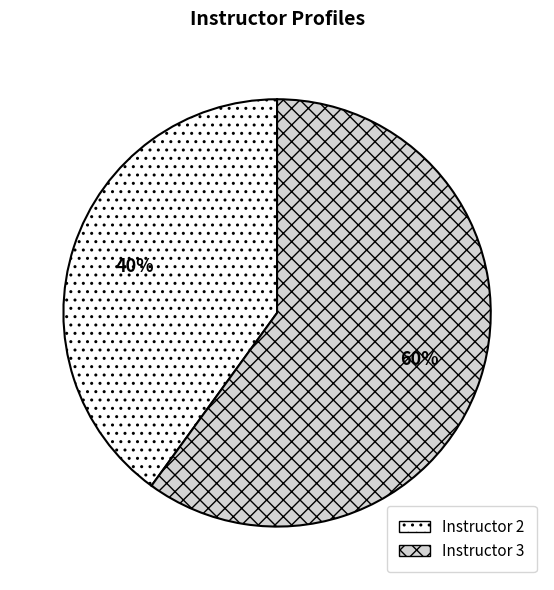

To the nearest percent, what portion does Instructor 3 represent?

60%